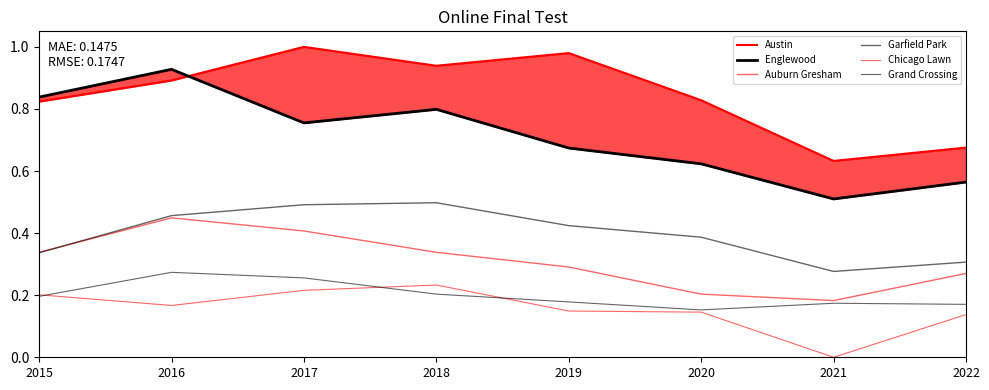

The Austin series shows 1.0 at 2017. True or false?

True